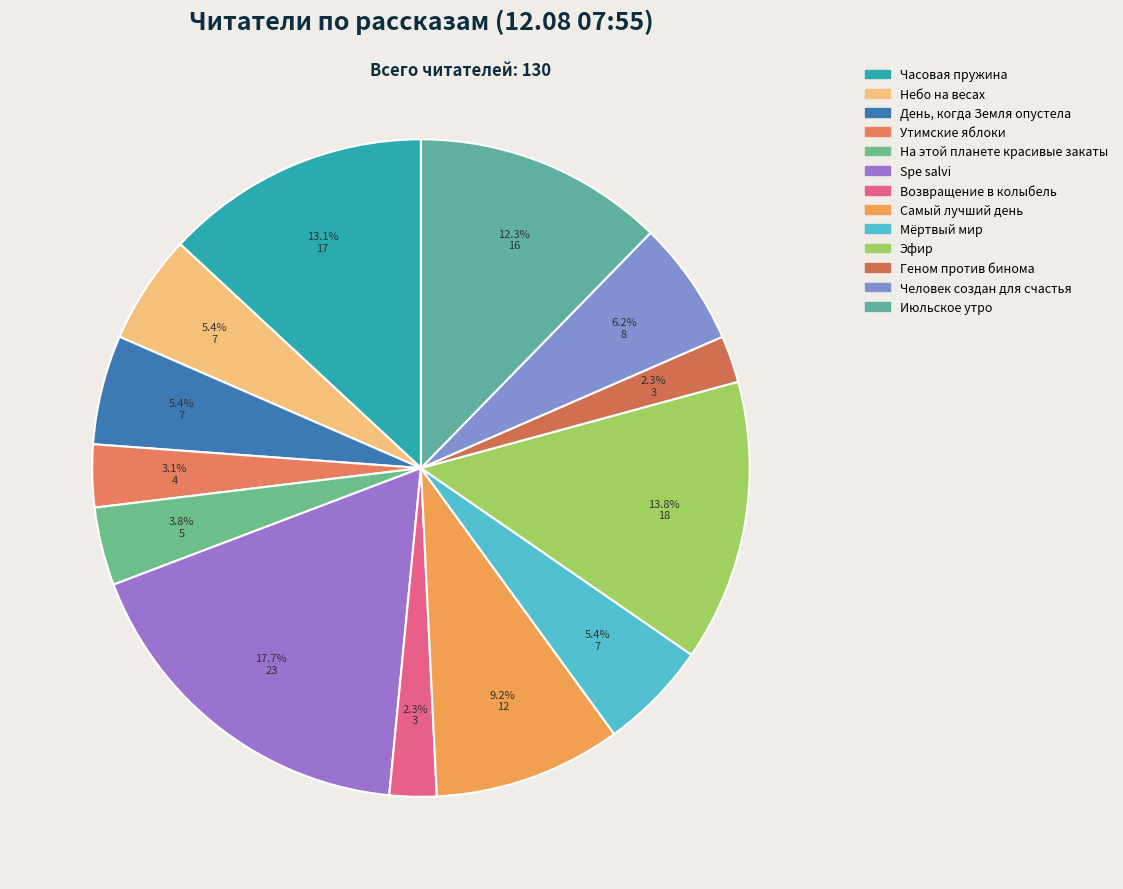

Is there a majority slice in this chart?

No